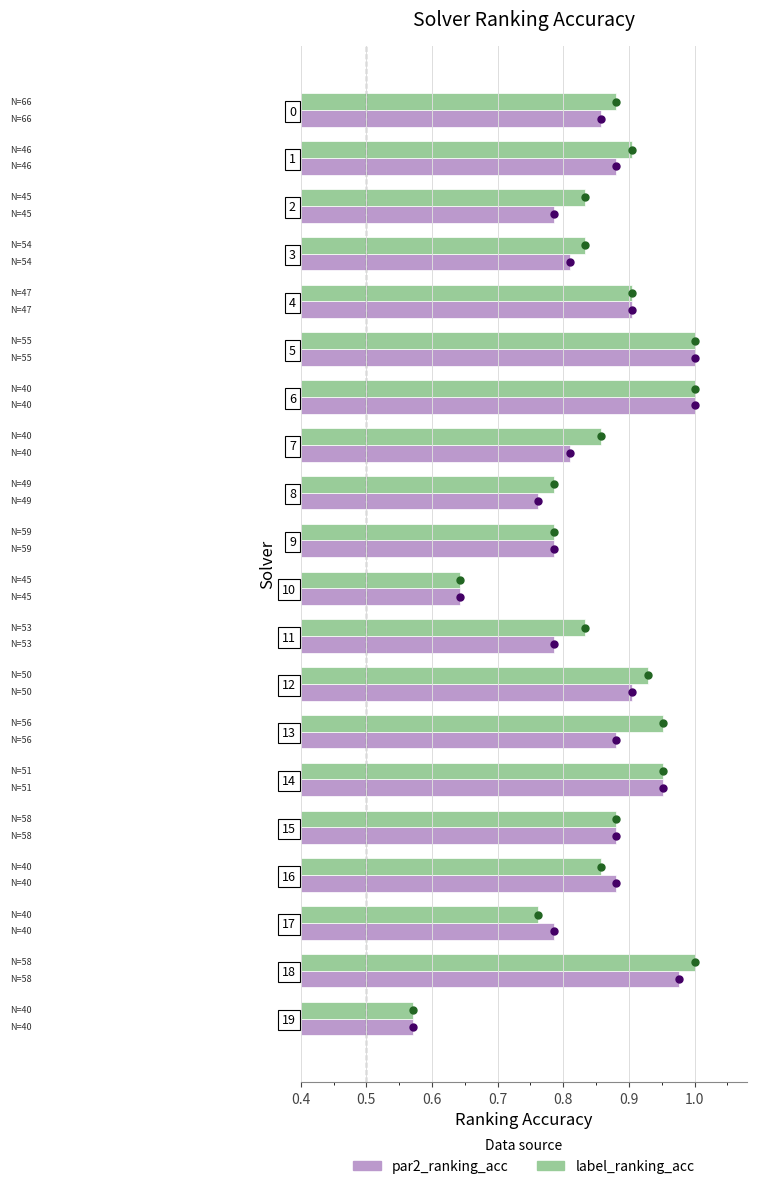

At which label does par2_ranking_acc reach its minimum?

19